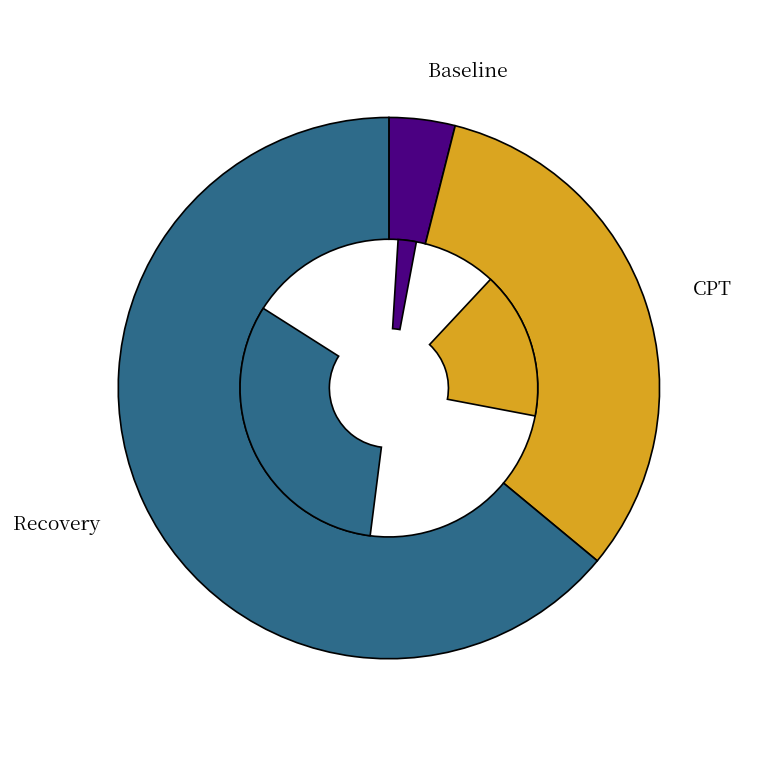

What percentage is the Recovery slice, to the nearest percent?

64%